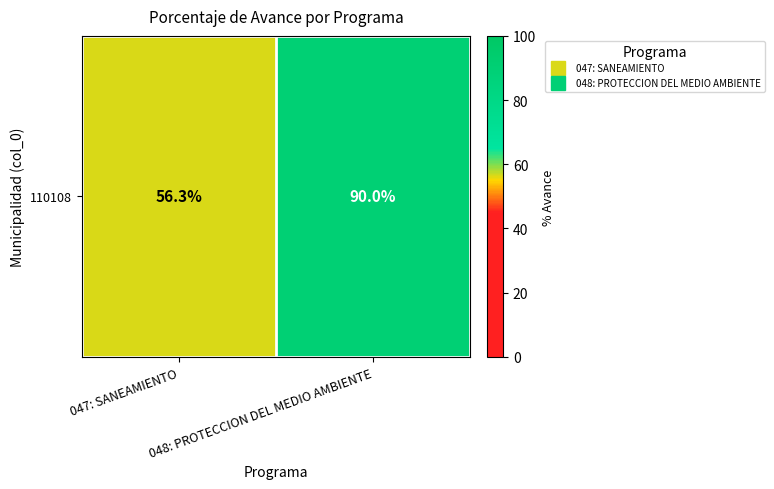

Between 047: SANEAMIENTO and 048: PROTECCION DEL MEDIO AMBIENTE, which is larger?

048: PROTECCION DEL MEDIO AMBIENTE